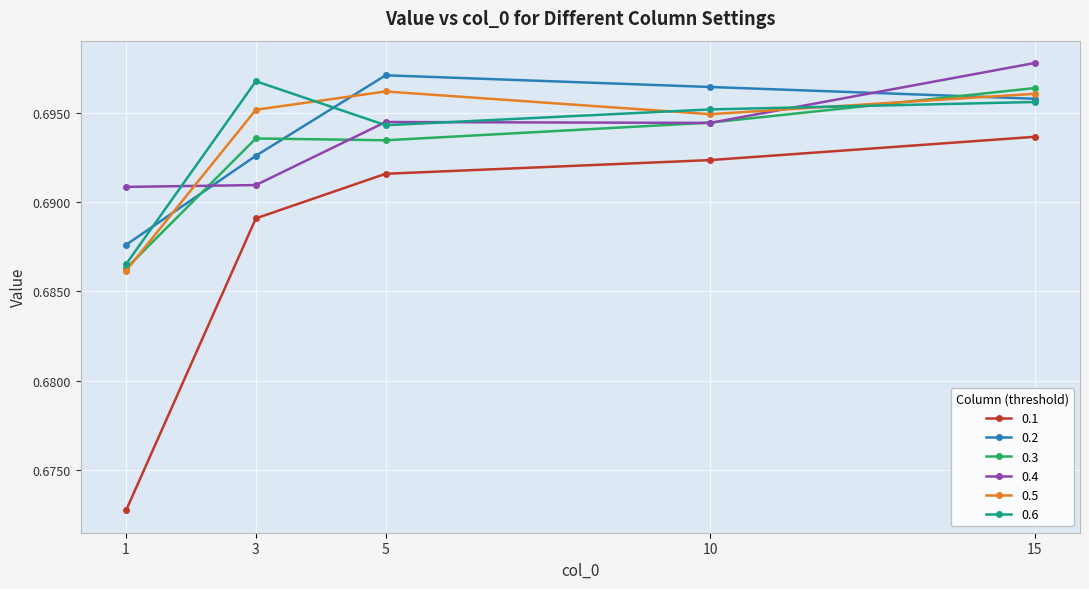

Count the 0.5 values in the range 0 to 1.

5